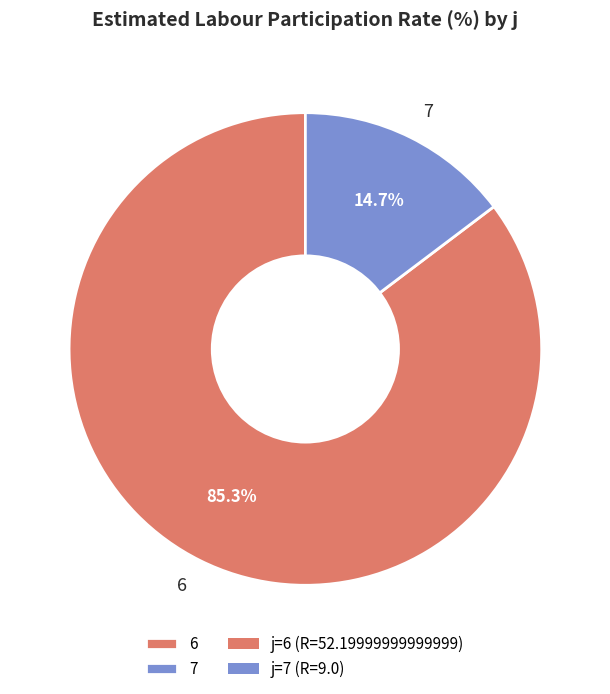

Between 7 and 6, which is larger?

6